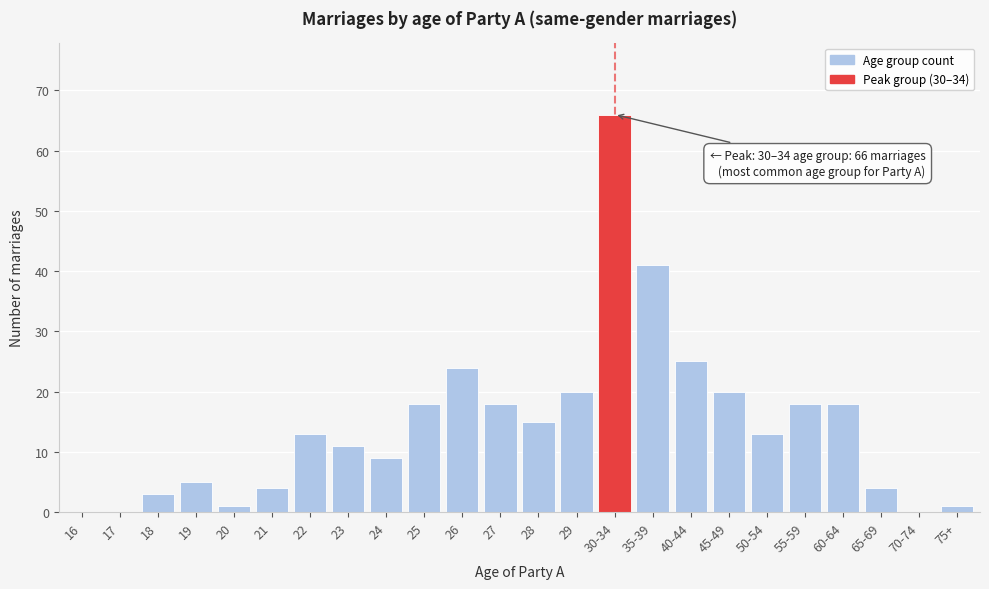

Reading left to right, transcribe all the data shown in this chart.

16=0	17=0	18=3	19=5	20=1	21=4	22=13	23=11	24=9	25=18	26=24	27=18	28=15	29=20	30-34=66	35-39=41	40-44=25	45-49=20	50-54=13	55-59=18	60-64=18	65-69=4	70-74=0	75+=1